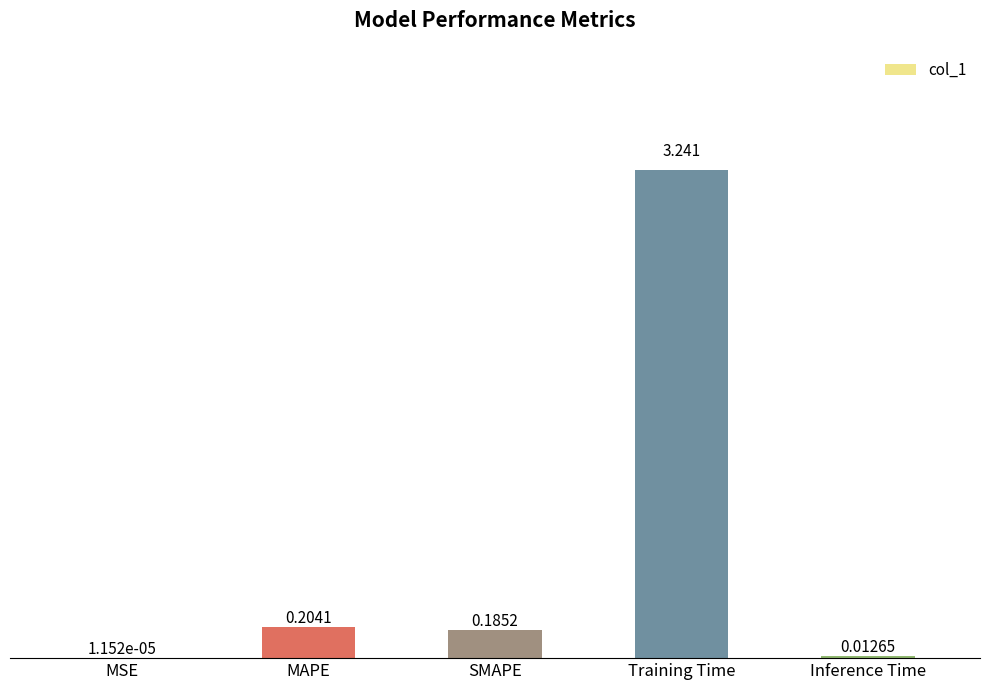

At which category does the chart reach its peak across all series?

Training Time